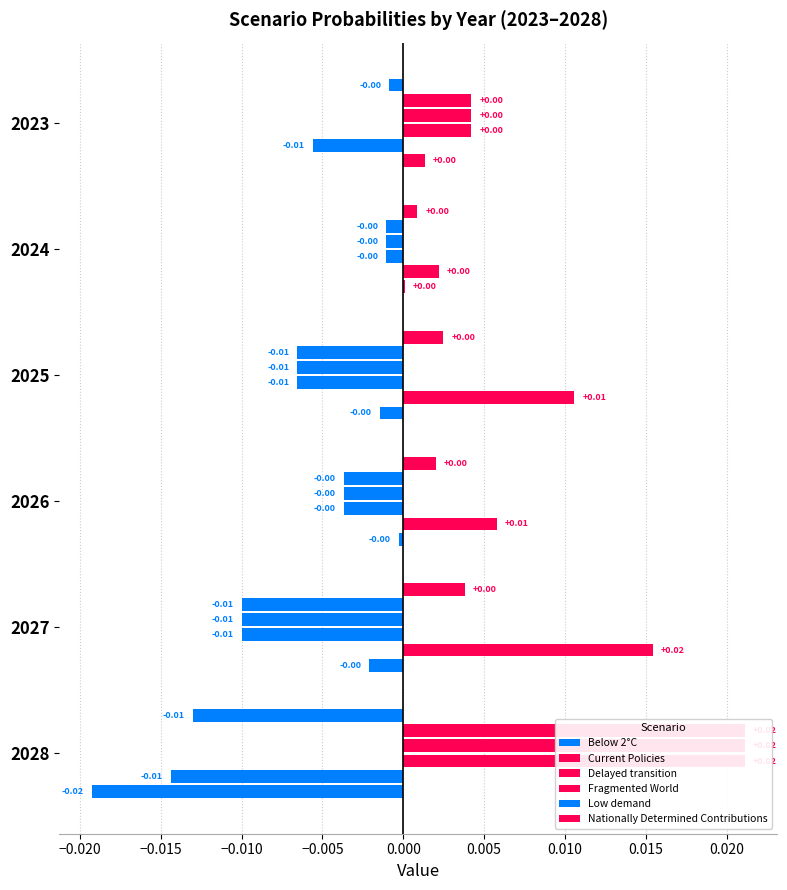

Between 2025 and 2026, which series saw the biggest shift?

Low demand